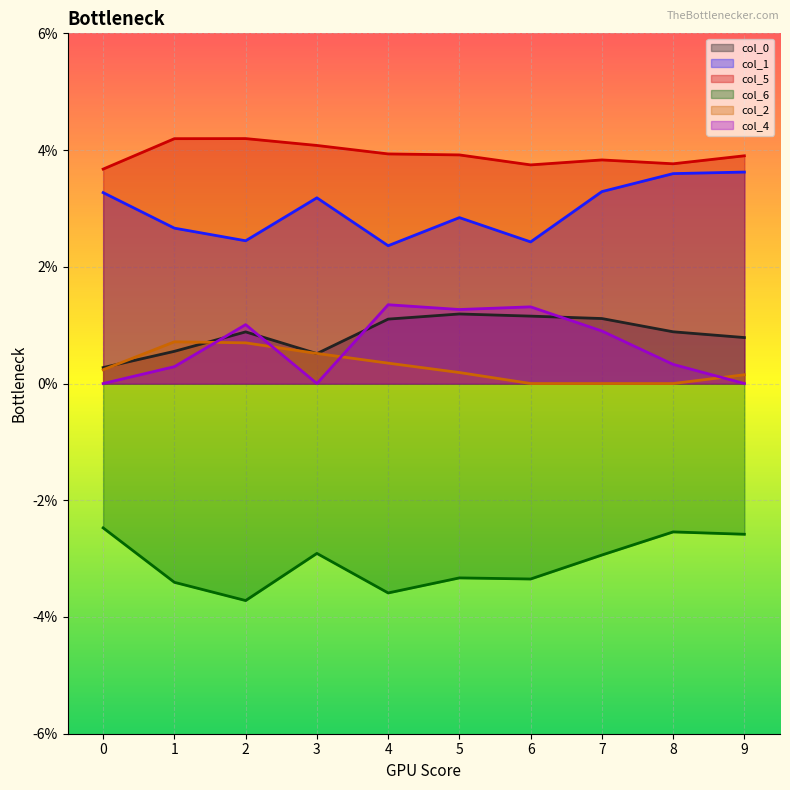

In 1, how many points are higher than both neighbors (excluding endpoints)?

2